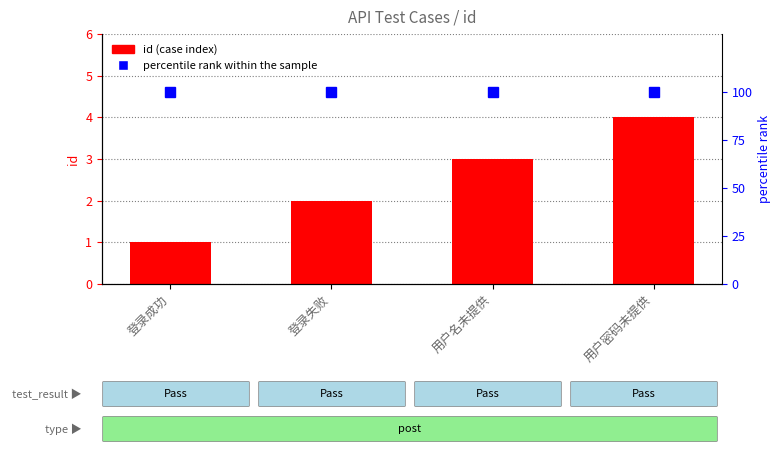

At which label does id (case index) reach its minimum?

登录成功